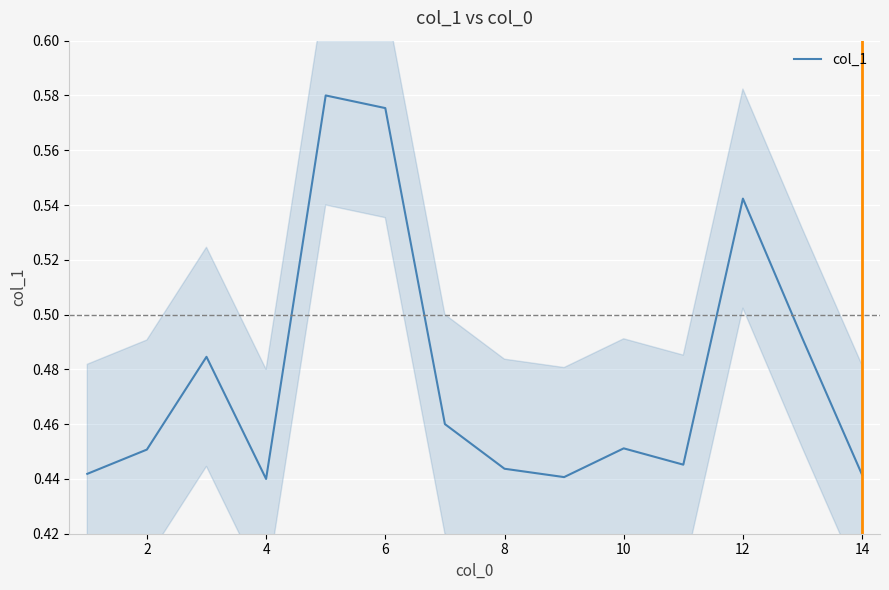

Reading left to right, list all the values displayed in this chart.

0.4	0.5	0.5	0.4	0.6	0.6	0.5	0.4	0.4	0.5	0.4	0.5	0.5	0.4